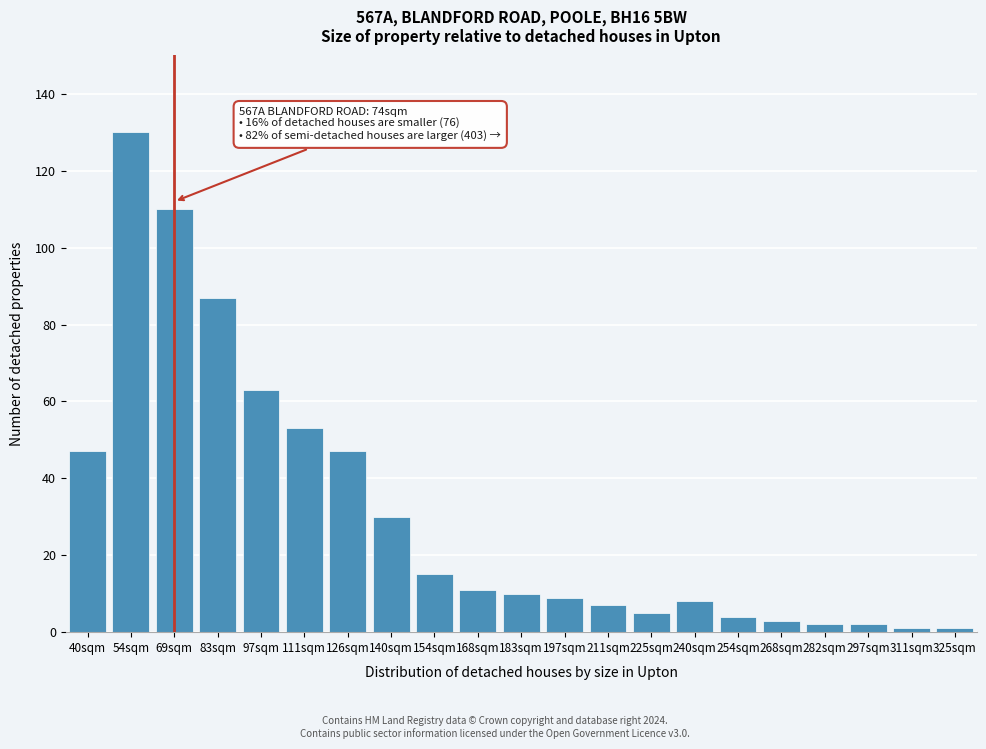

Reading right to left, what are all the values shown in this chart?

1	1	2	2	3	4	8	5	7	9	10	11	15	30	47	53	63	87	110	130	47